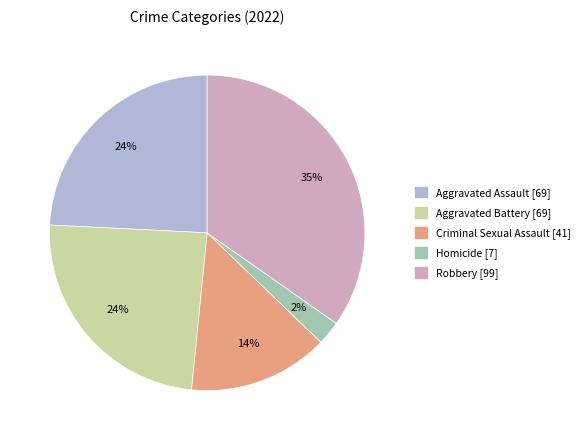

How many slices are in this pie chart?

5